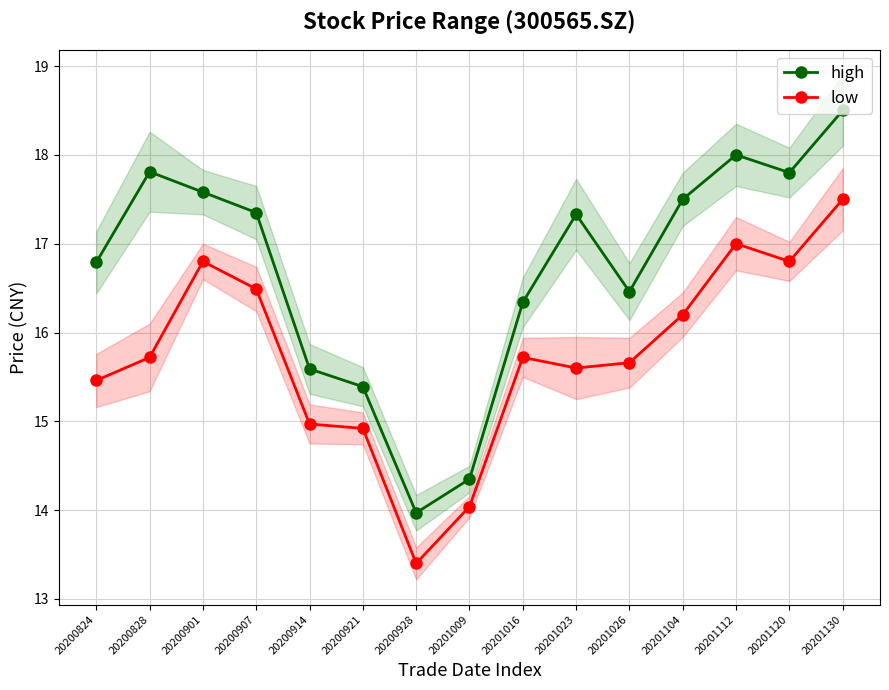

What is the difference between the high values at 20201130 and 20200824?

1.7